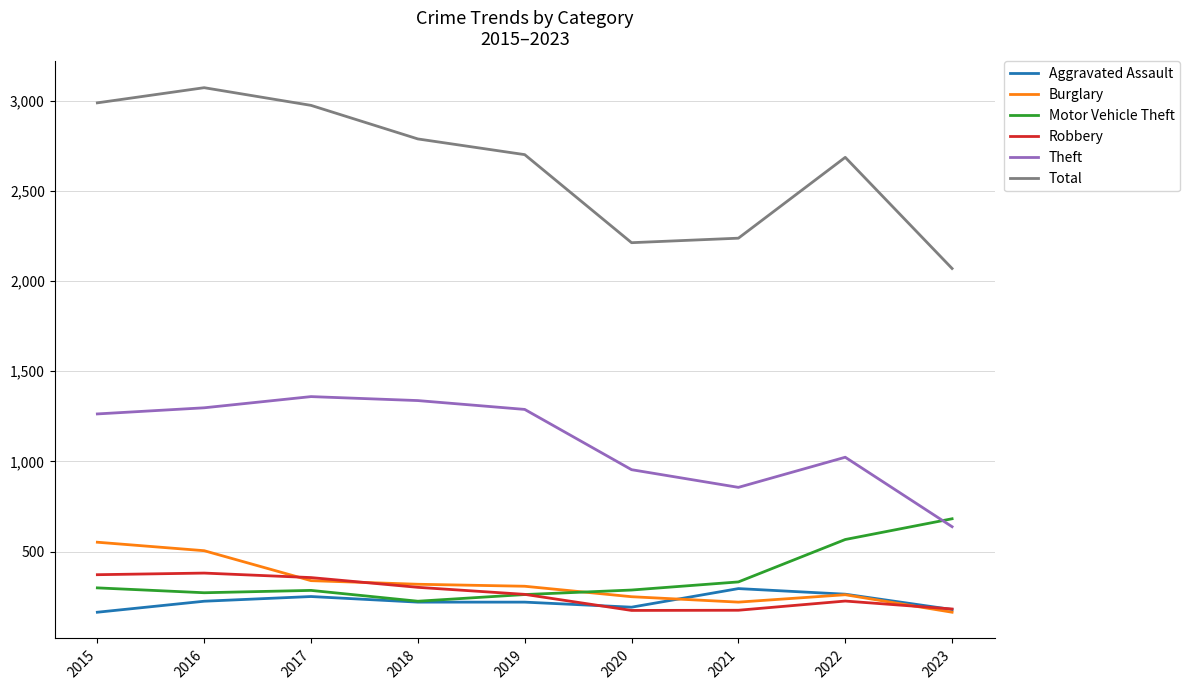

The value of Burglary at 2020 is 250. True or false?

True